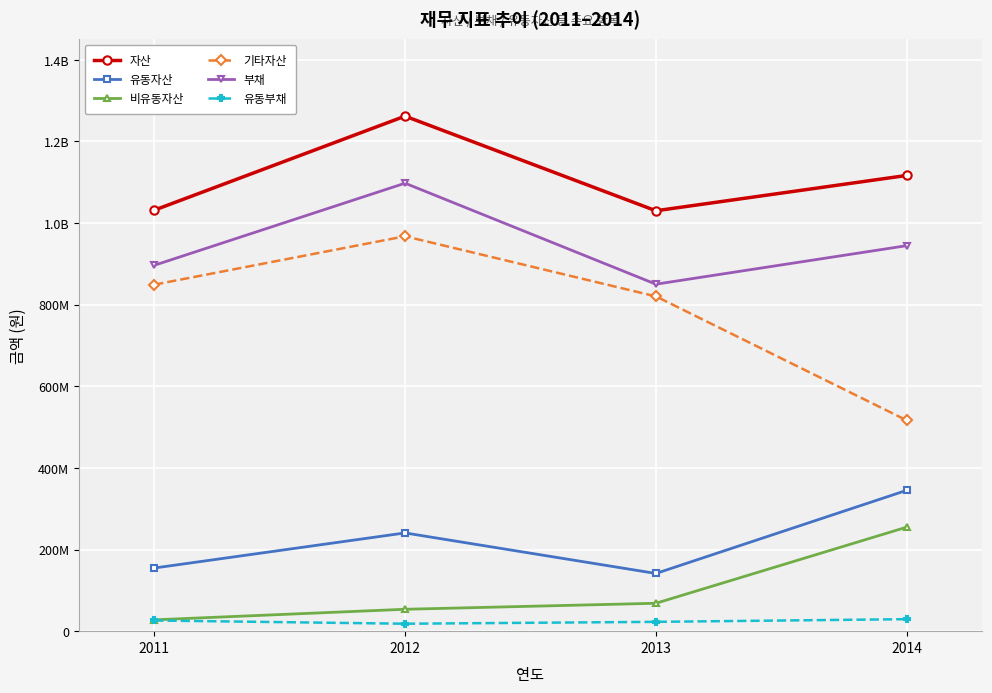

What is the value of the 비유동자산 point at the 4th from the left?

254921693